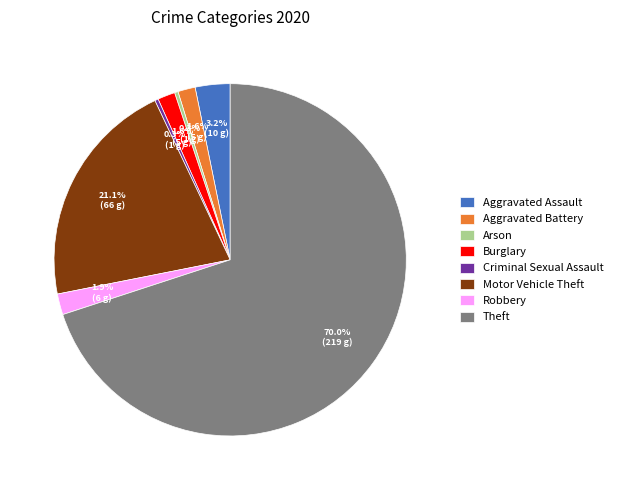

How much of the chart is everything except Aggravated Battery?

98.4%